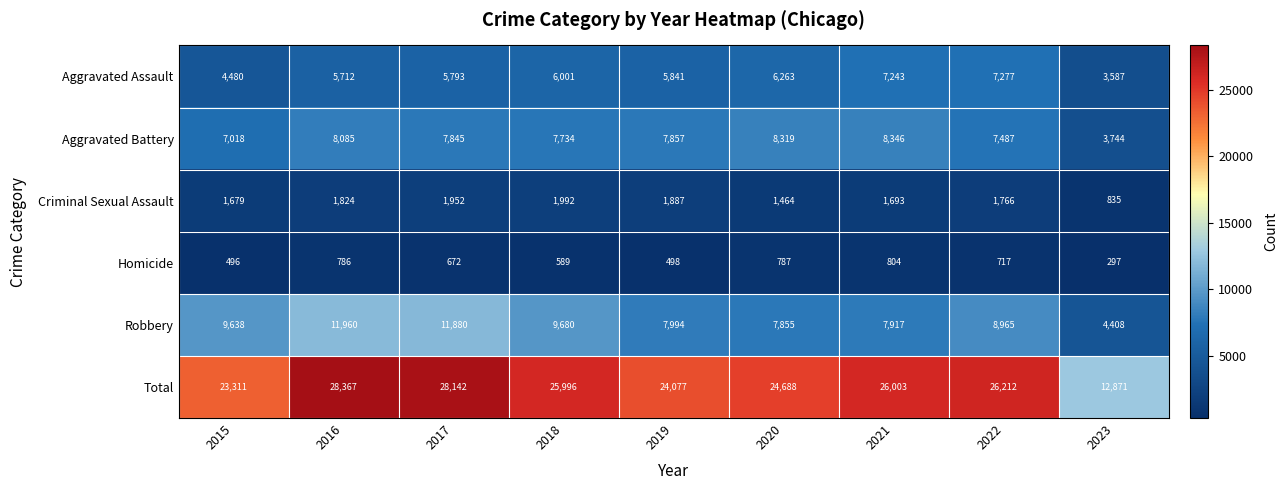

At how many categories does at least one series exceed 6360?

9